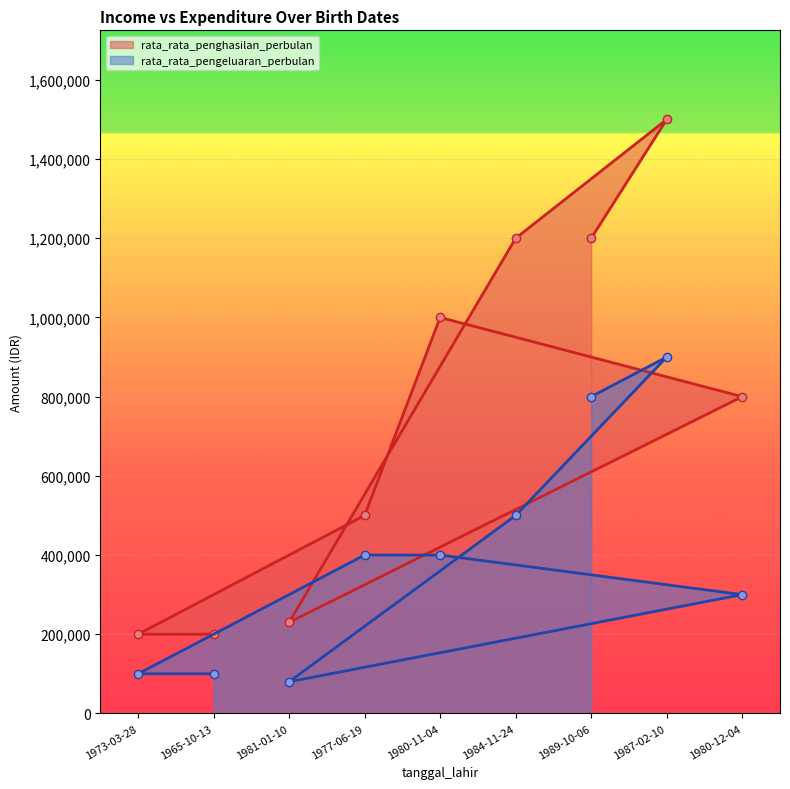

True or false: rata_rata_penghasilan_perbulan and rata_rata_pengeluaran_perbulan cross at least once.

False